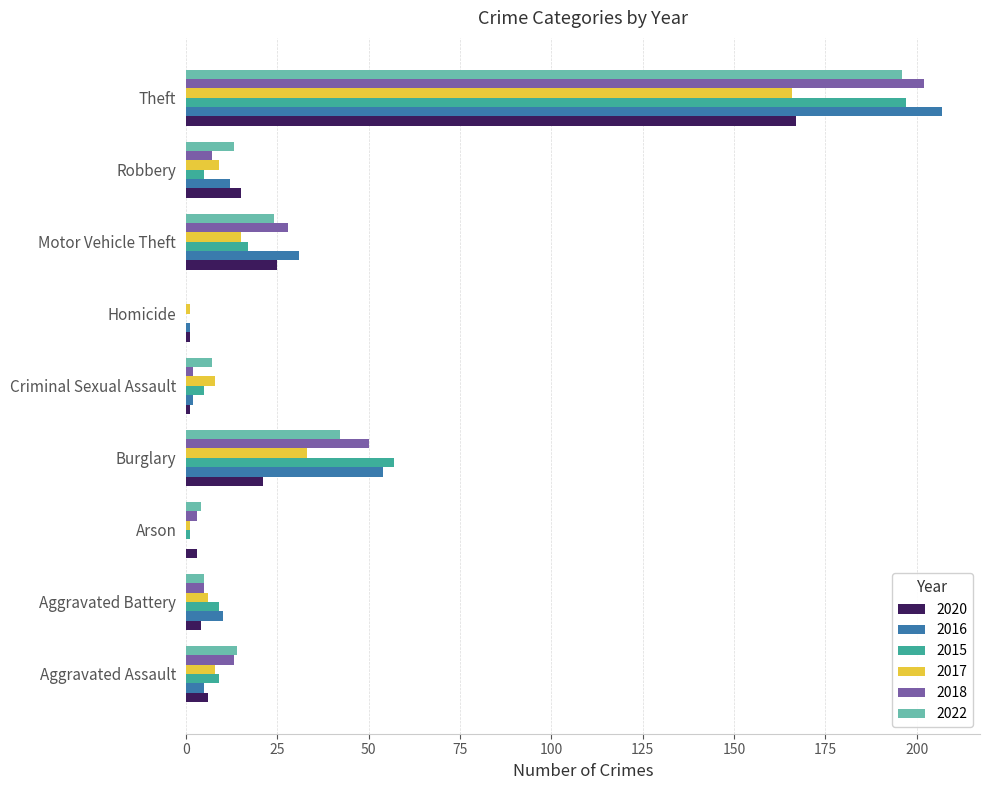

What is the total value across all series at Motor Vehicle Theft?

140